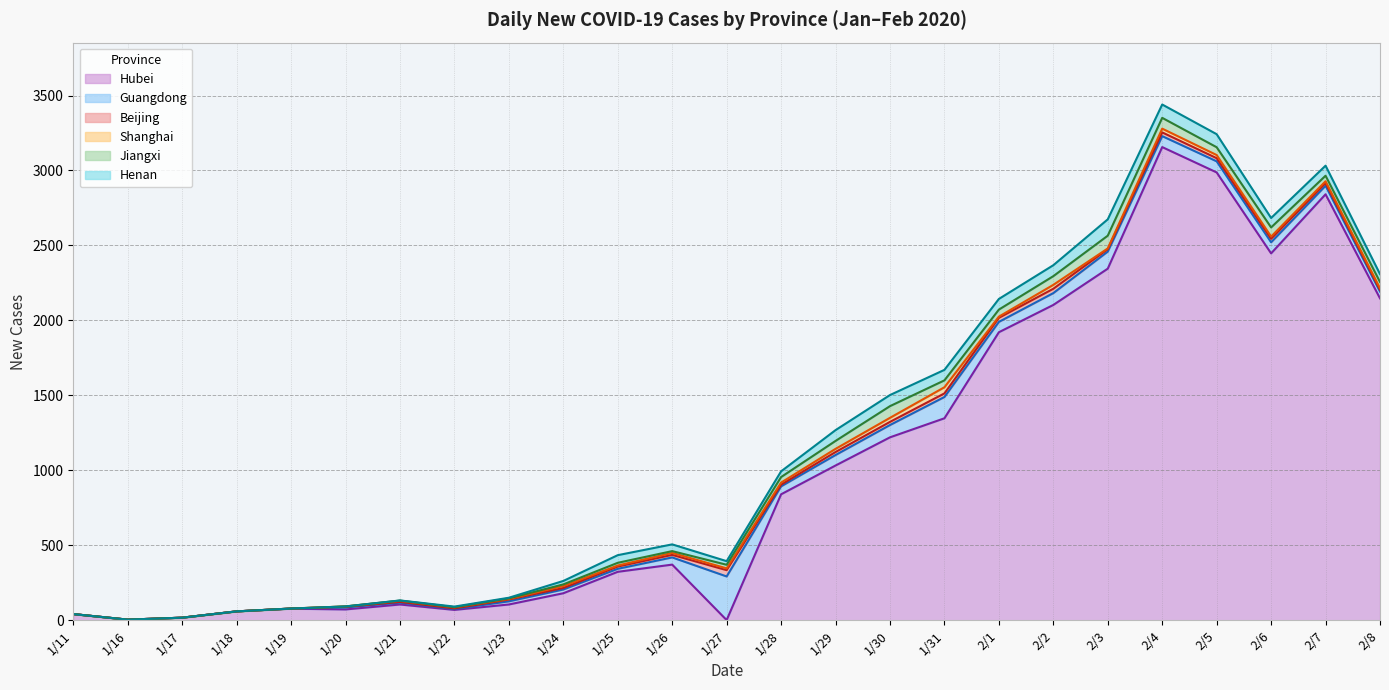

True or false: Jiangxi (line) and Beijing (line) intersect in this chart.

False